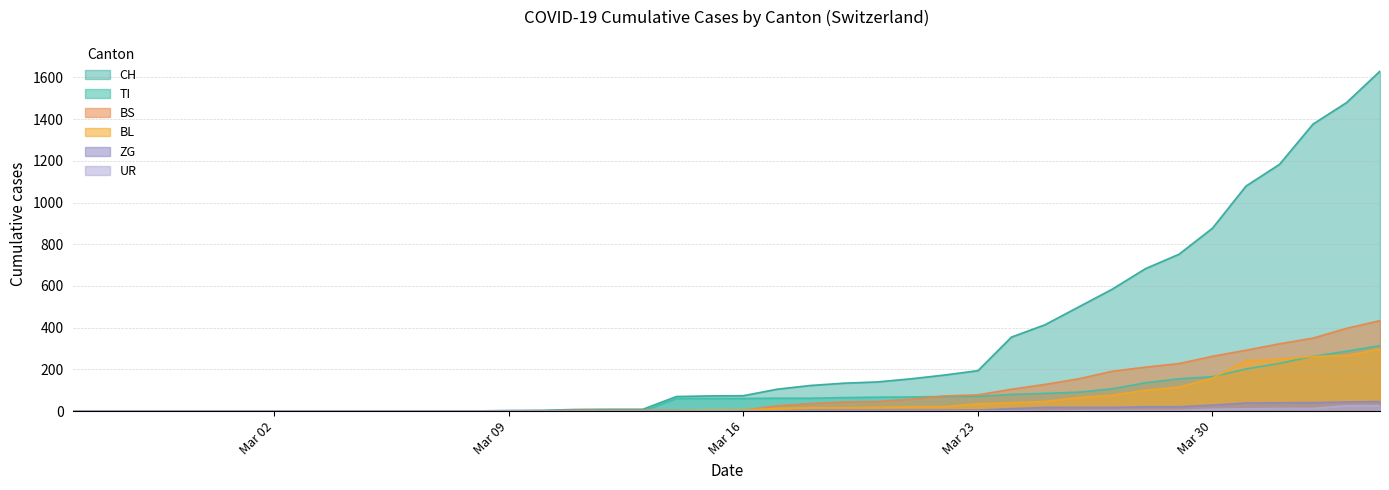

Which category has the highest value in the TI series?

2020-04-04